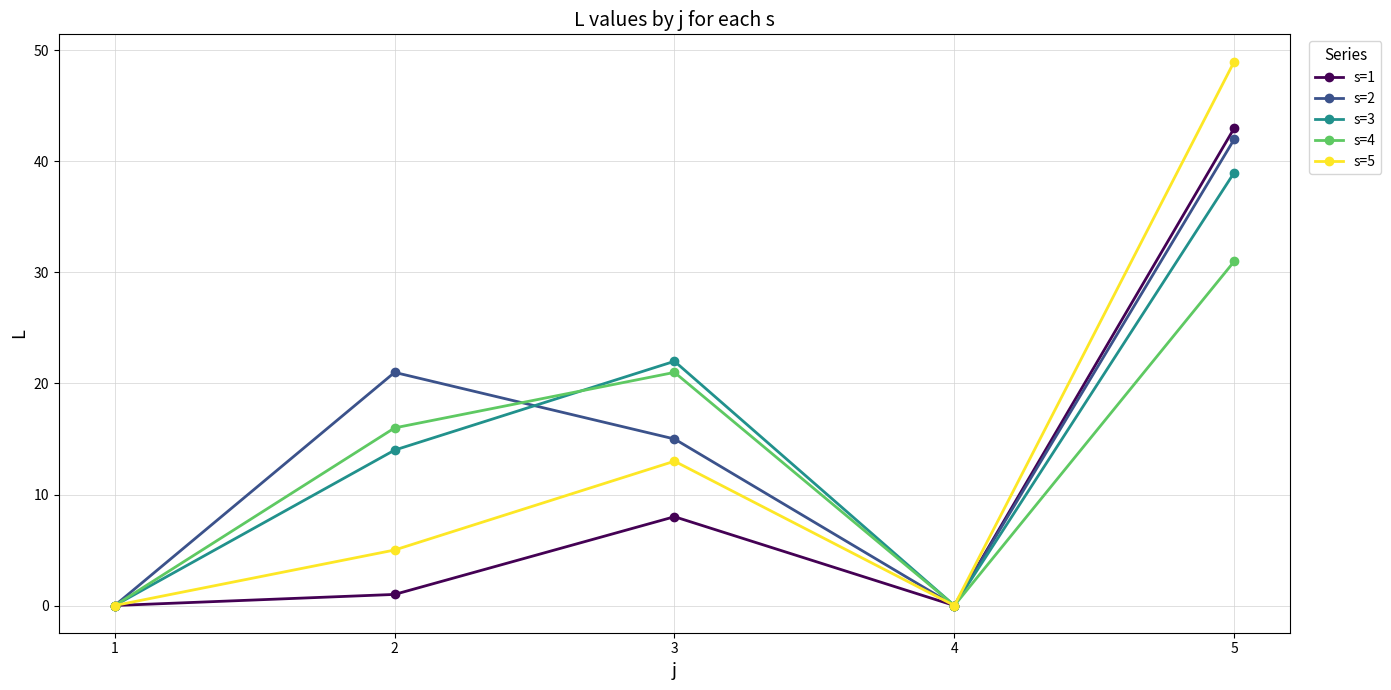

Does the chart have visible grid lines?

Yes